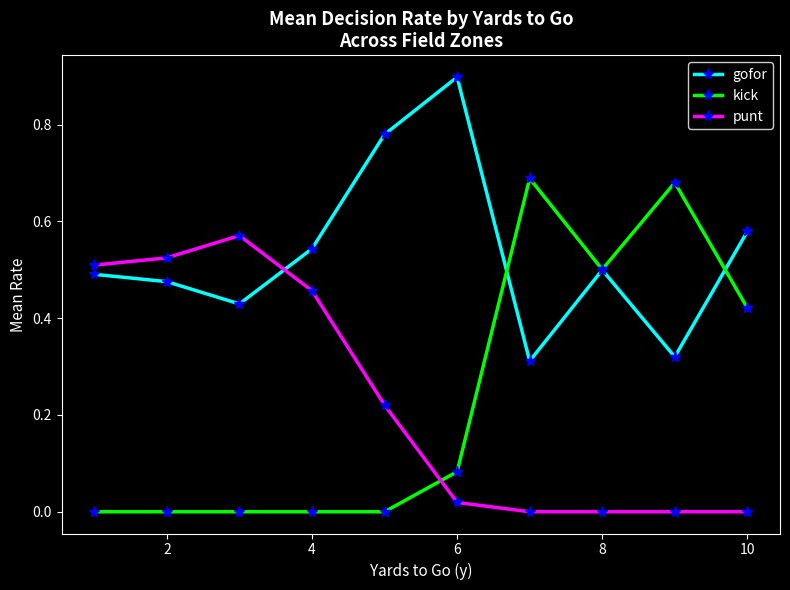

Which series has the largest total across all categories?

gofor